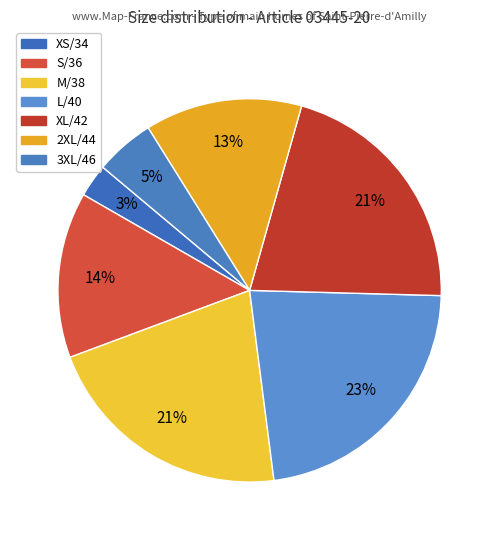

Is the sum of S/36 and 3XL/46 greater than half?

No